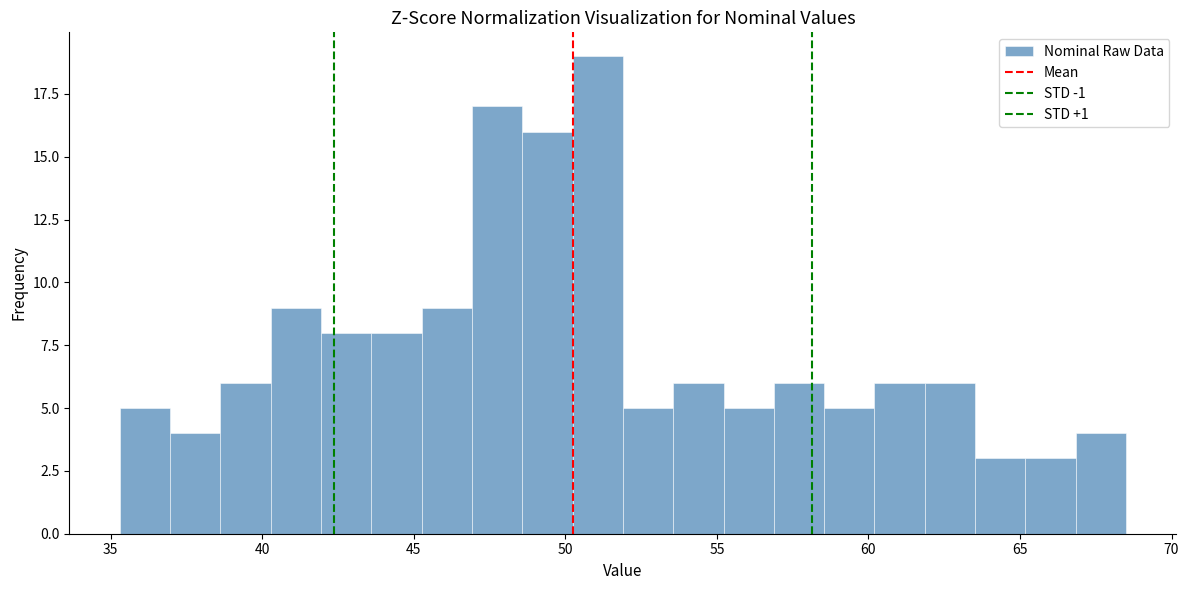

Read against the x-axis, roughly where is the centre of the tallest bar?

51.0